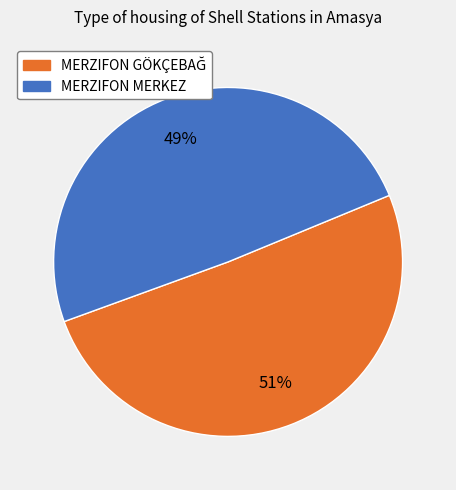

What percentage is the MERZIFON MERKEZ slice, to the nearest percent?

49%